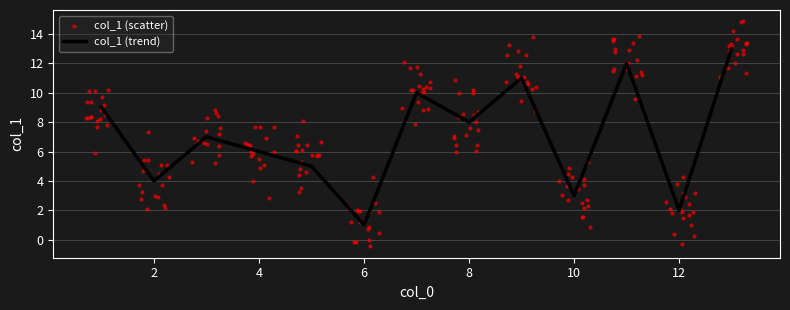

The value of col_1 (trend) at 6 is 0. True or false?

False